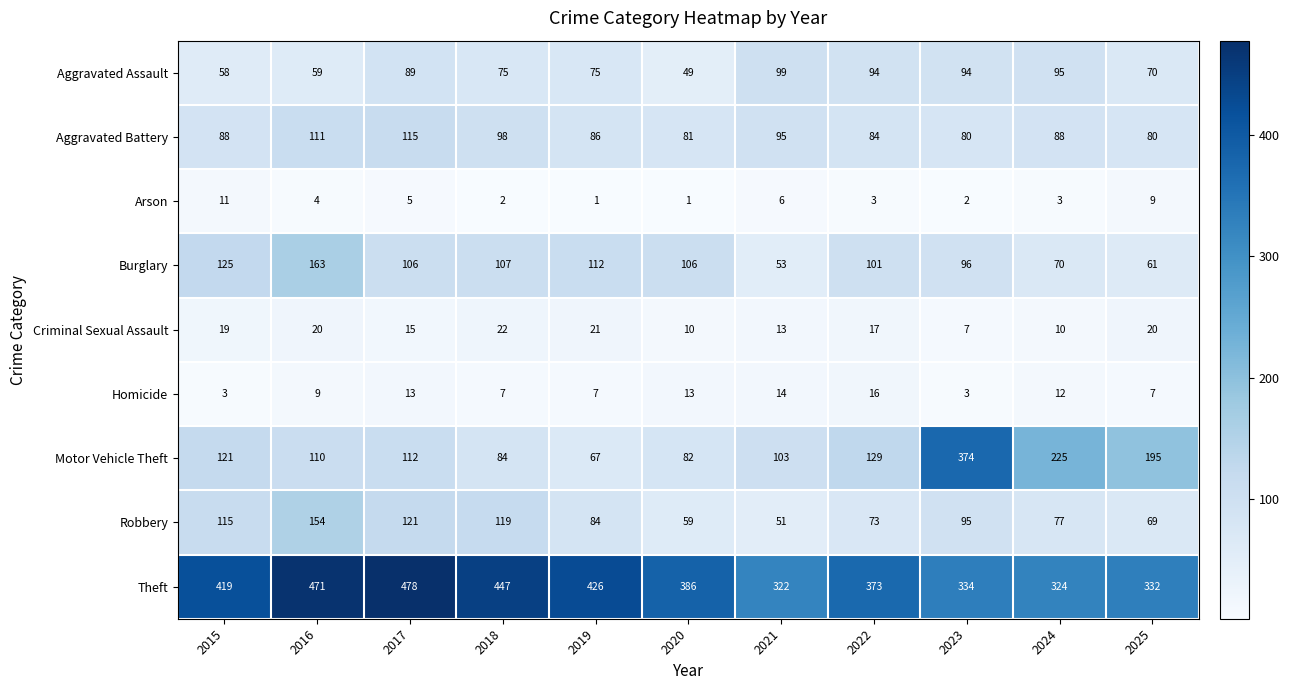

How many categories are shown in the chart?

11